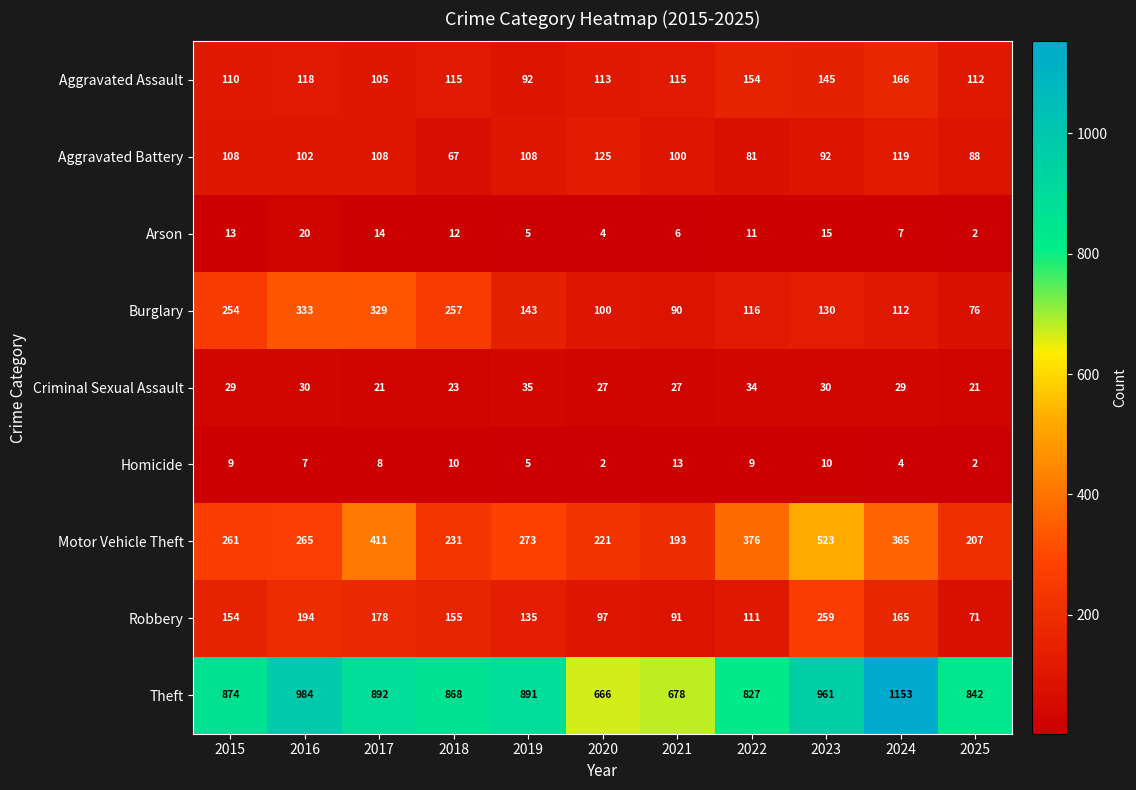

At which label does Aggravated Assault first exceed 115?

2016